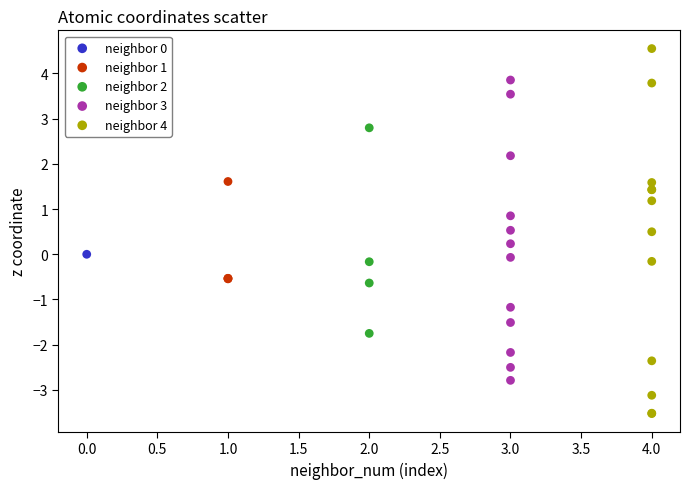

What are all the series names shown in the legend?

neighbor 0, neighbor 1, neighbor 2, neighbor 3, neighbor 4